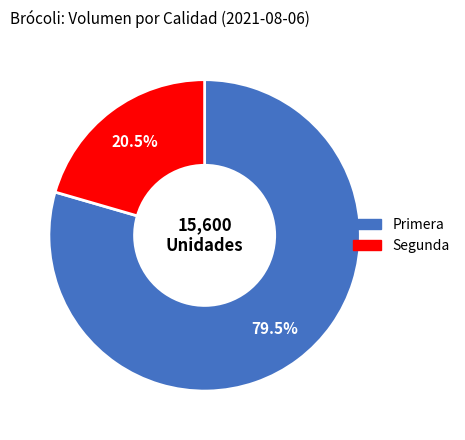

Combined, do Primera and Segunda account for over 50%?

Yes